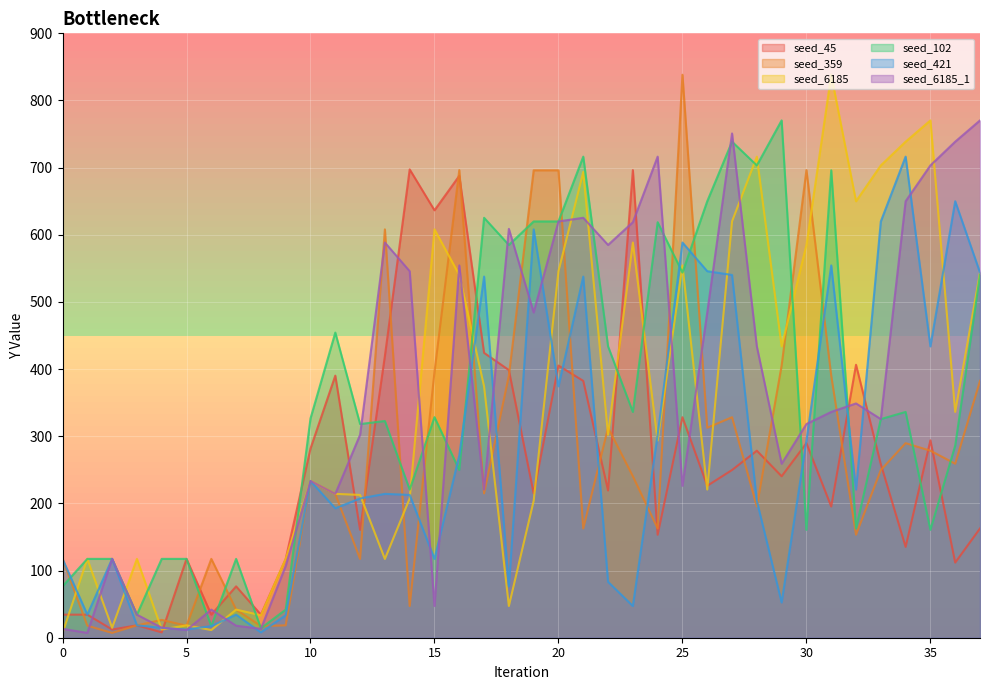

What is the average value of the seed_421 series?

273.4